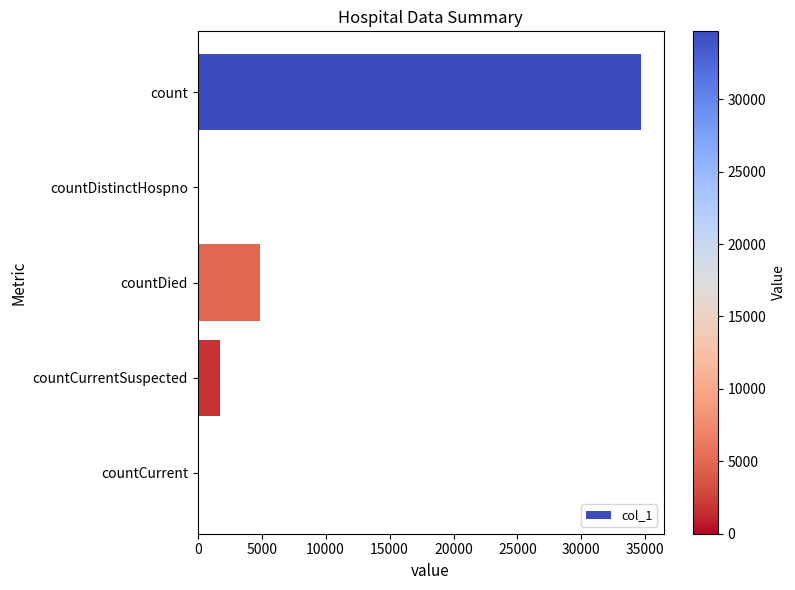

Which label corresponds to the largest value in the chart?

count